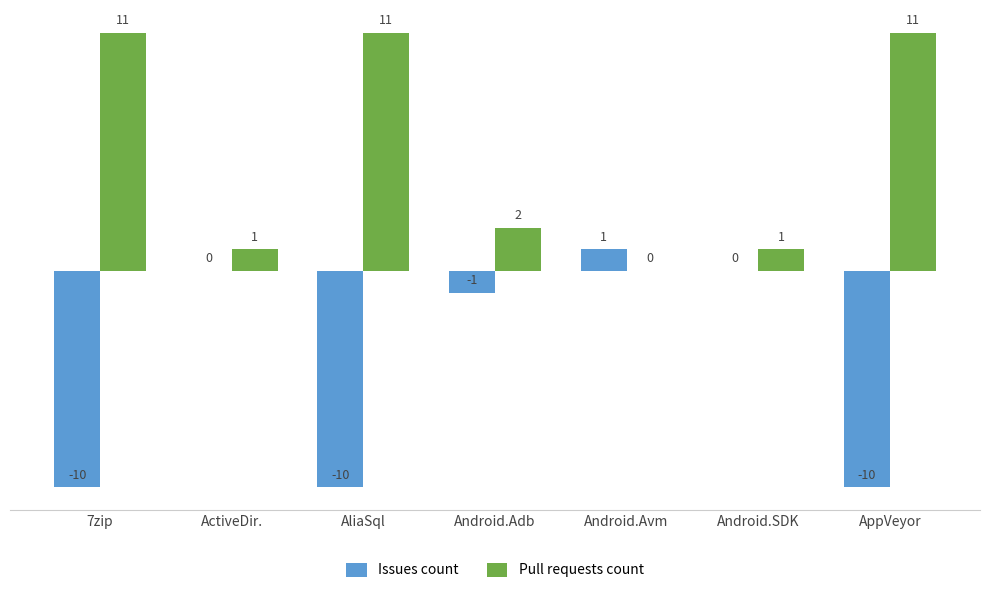

How many positive values does the Pull requests count series have?

6